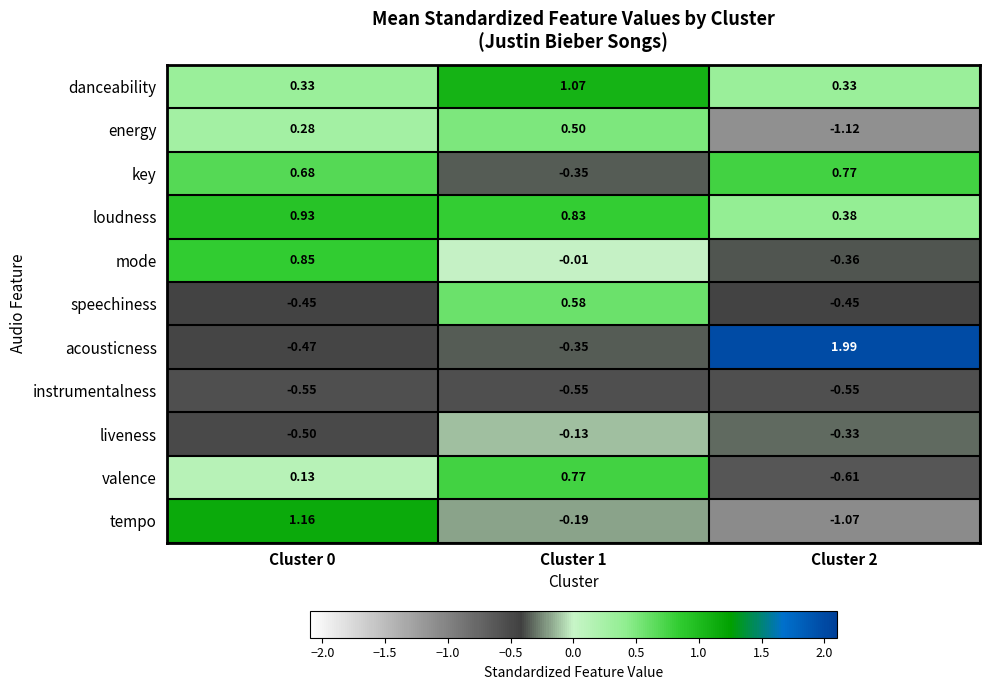

Which series changed the most between Cluster 1 and Cluster 2?

acousticness